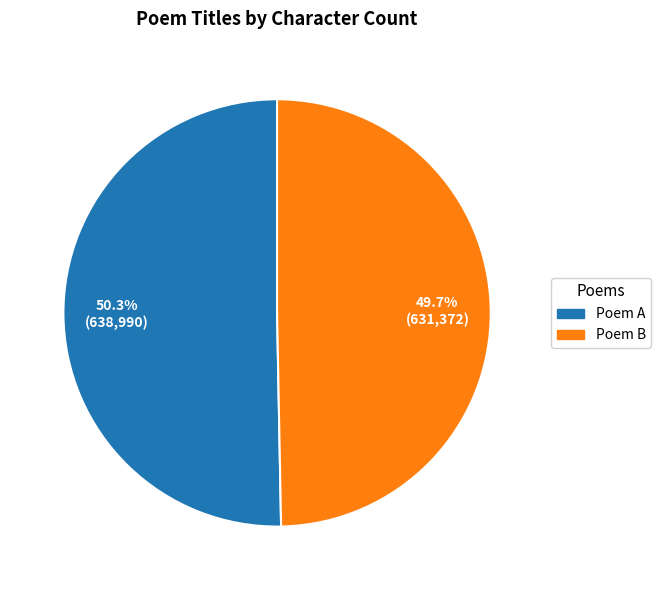

Does any single category account for the majority?

Yes